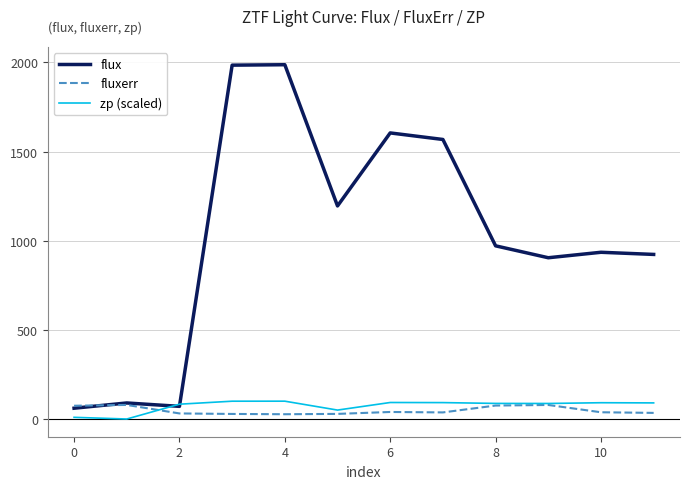

Which series has the widest spread of values?

flux